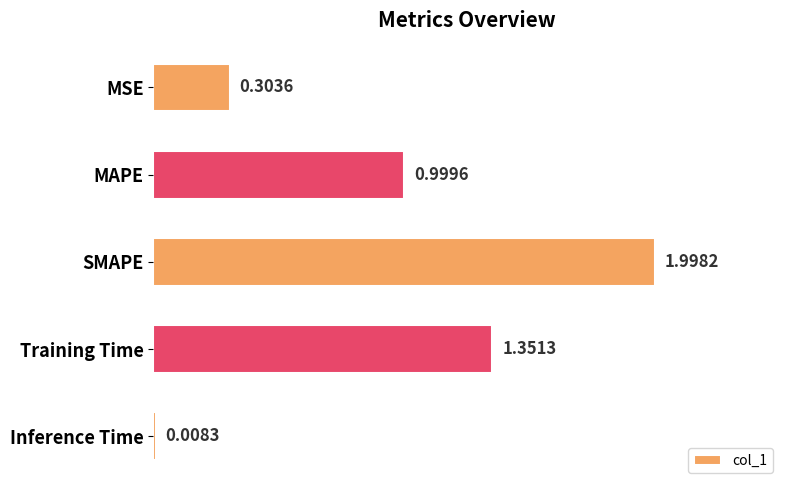

What is the sum of the values at SMAPE and Training Time?

3.3